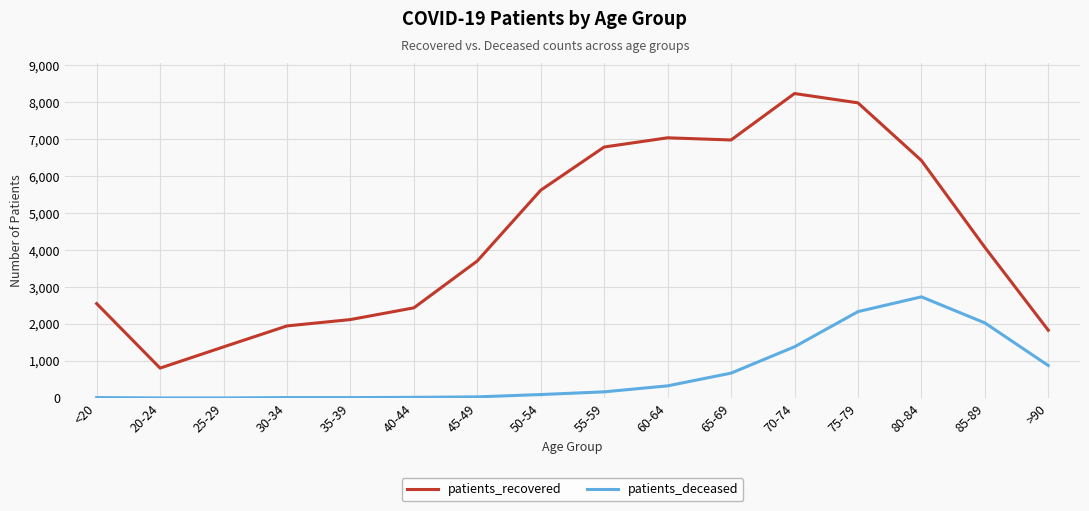

What is the difference between the maximum and minimum values in the patients_deceased series?

2733